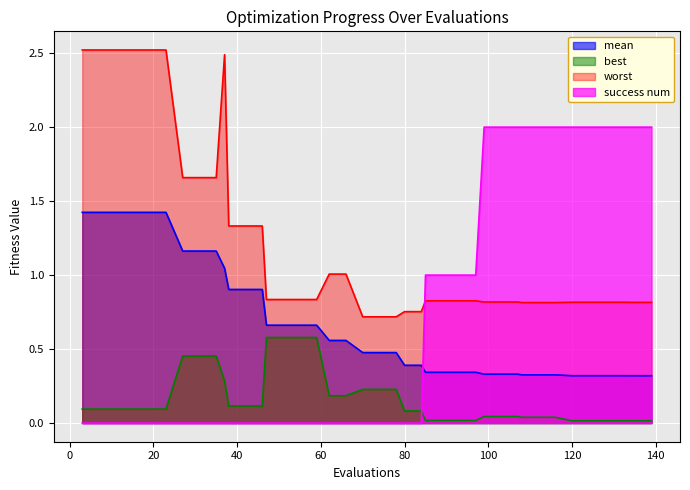

Reading left to right, extract all data points from this chart.

mean: 3=1.4	7=1.4	11=1.4	15=1.4	19=1.4	23=1.4	27=1.2	31=1.2	35=1.2	37=1.0	38=0.9	42=0.9	46=0.9	47=0.7	51=0.7	55=0.7	59=0.7	62=0.6	66=0.6	70=0.5	74=0.5	78=0.5	80=0.4	84=0.4	85=0.3	89=0.3	93=0.3	97=0.3	99=0.3	103=0.3	107=0.3	108=0.3	112=0.3	116=0.3	120=0.3	124=0.3	128=0.3	132=0.3	135=0.3	139=0.3
best: 3=0.1	7=0.1	11=0.1	15=0.1	19=0.1	23=0.1	27=0.5	31=0.5	35=0.5	37=0.3	38=0.1	42=0.1	46=0.1	47=0.6	51=0.6	55=0.6	59=0.6	62=0.2	66=0.2	70=0.2	74=0.2	78=0.2	80=0.1	84=0.1	85=0.0	89=0.0	93=0.0	97=0.0	99=0.0	103=0.0	107=0.0	108=0.0	112=0.0	116=0.0	120=0.0	124=0.0	128=0.0	132=0.0	135=0.0	139=0.0
worst: 3=2.5	7=2.5	11=2.5	15=2.5	19=2.5	23=2.5	27=1.7	31=1.7	35=1.7	37=2.5	38=1.3	42=1.3	46=1.3	47=0.8	51=0.8	55=0.8	59=0.8	62=1.0	66=1.0	70=0.7	74=0.7	78=0.7	80=0.8	84=0.8	85=0.8	89=0.8	93=0.8	97=0.8	99=0.8	103=0.8	107=0.8	108=0.8	112=0.8	116=0.8	120=0.8	124=0.8	128=0.8	132=0.8	135=0.8	139=0.8
success num: 3=0.0	7=0.0	11=0.0	15=0.0	19=0.0	23=0.0	27=0.0	31=0.0	35=0.0	37=0.0	38=0.0	42=0.0	46=0.0	47=0.0	51=0.0	55=0.0	59=0.0	62=0.0	66=0.0	70=0.0	74=0.0	78=0.0	80=0.0	84=0.0	85=1.0	89=1.0	93=1.0	97=1.0	99=2.0	103=2.0	107=2.0	108=2.0	112=2.0	116=2.0	120=2.0	124=2.0	128=2.0	132=2.0	135=2.0	139=2.0